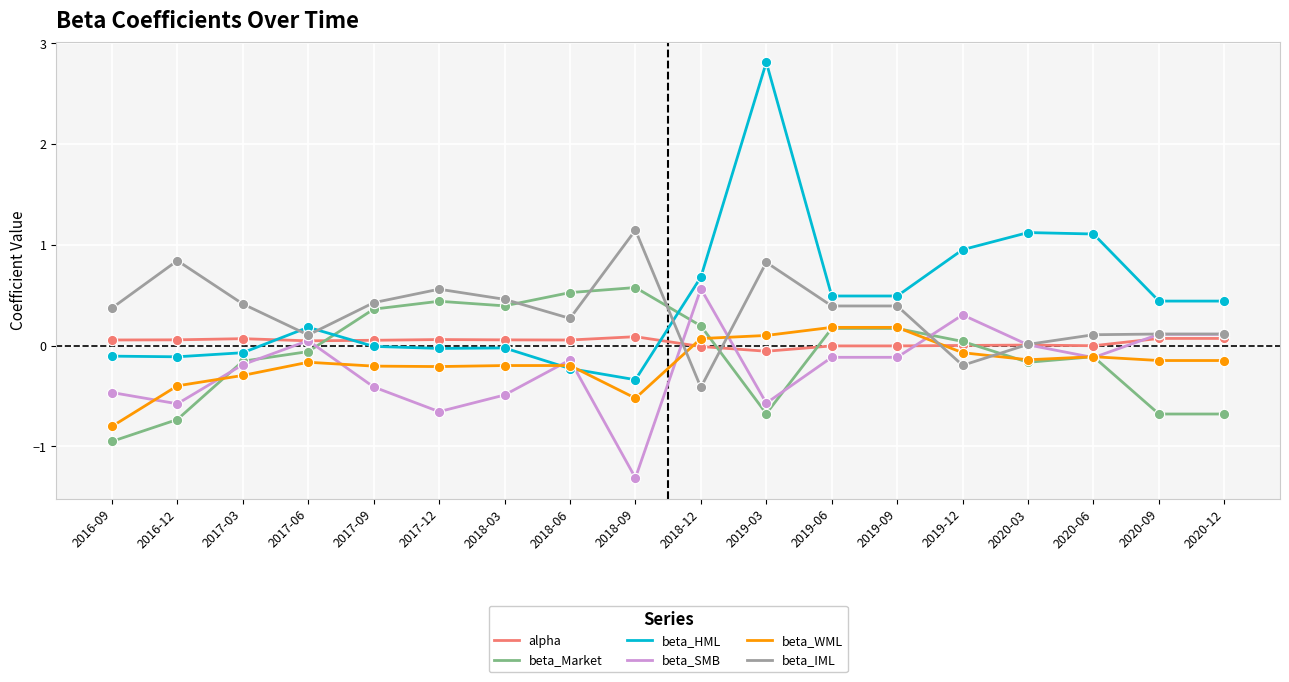

Which series has the largest range (max minus min)?

beta_HML